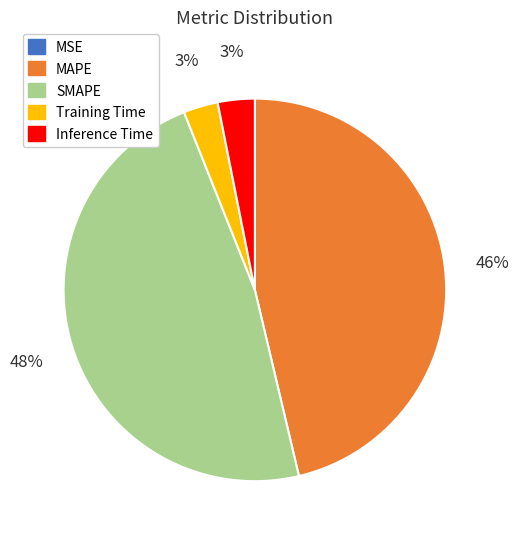

Is it true that MAPE is 39% of the pie?

False